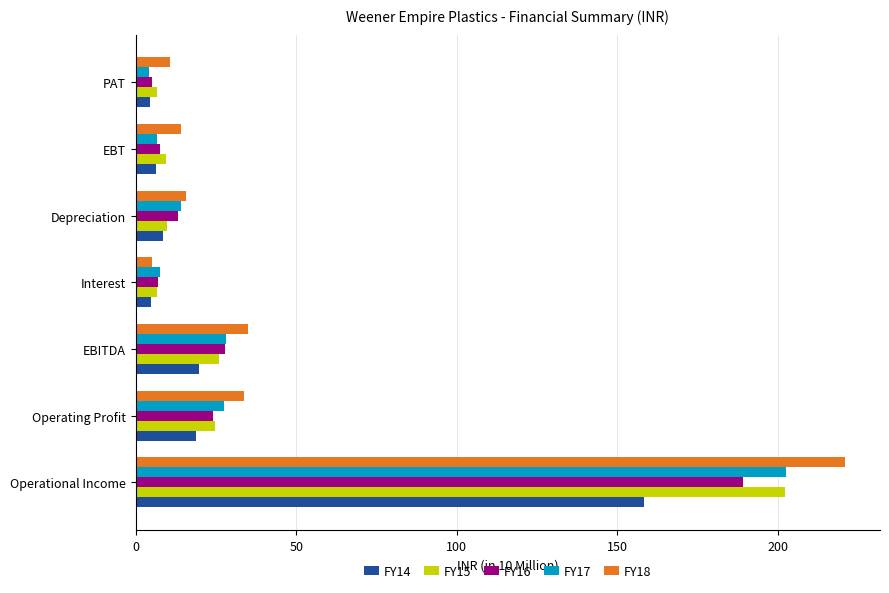

What are all the series names shown in the legend?

FY14, FY15, FY16, FY17, FY18